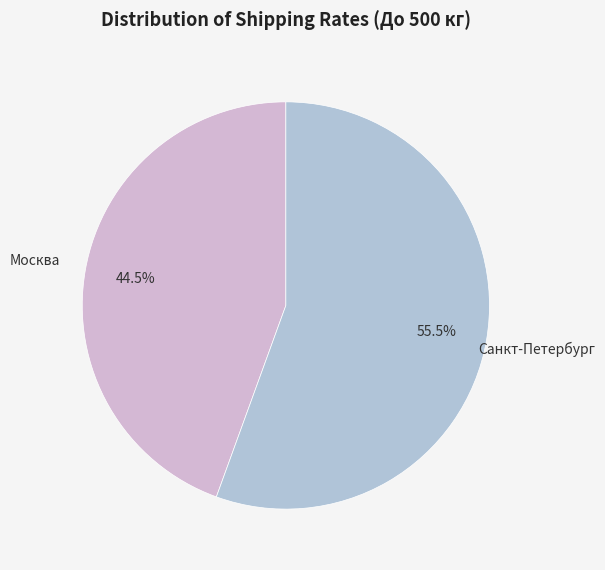

Is there any slice that represents more than half of the pie?

Yes